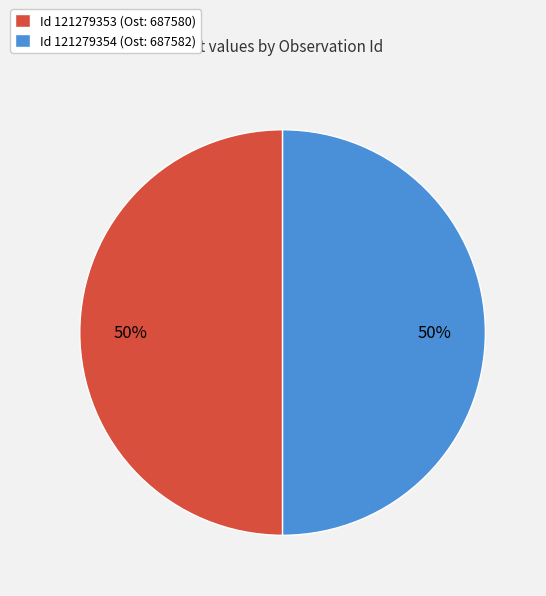

To the nearest percent, what portion does Id 121279353 (Ost: 687580) represent?

50%